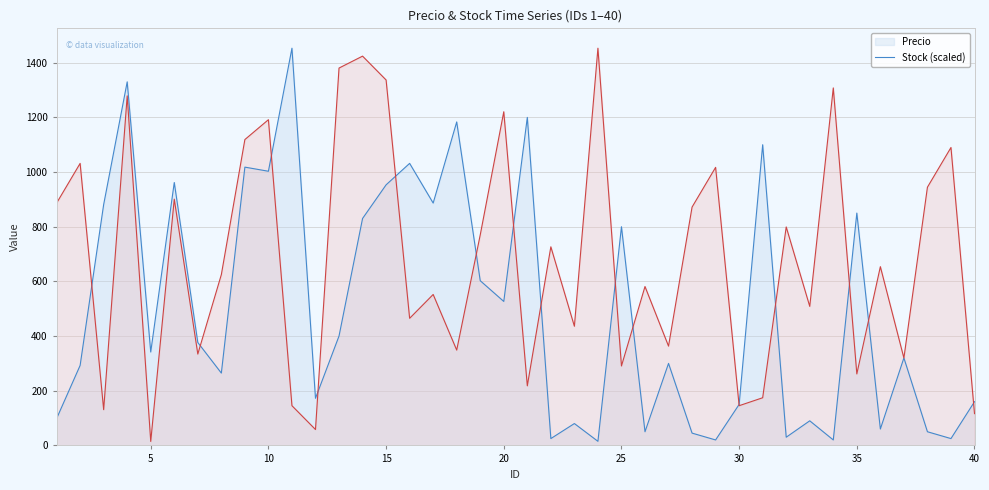

Reading left to right, transcribe all the data shown in this chart.

Precio: 1=98.2	2=292.6	3=881.1	4=1330.1	5=341.7	6=961.8	7=376.5	8=264.6	9=1018.1	10=1003.0	11=1453.2	12=172.5	13=400.1	14=830.1	15=953.3	16=1031.8	17=886.6	18=1183.4	19=602.5	20=526.7	21=1200.0	22=25.0	23=80.0	24=15.0	25=800.0	26=50.0	27=300.0	28=45.0	29=20.0	30=150.0	31=1100.0	32=30.0	33=90.0	34=20.0	35=850.0	36=60.0	37=320.0	38=50.0	39=25.0	40=160.0
Stock: 1=886.4	2=1031.7	3=130.8	4=1278.8	5=14.5	6=901.0	7=334.2	8=624.9	9=1118.9	10=1191.6	11=145.3	12=58.1	13=1380.5	14=1424.1	15=1336.9	16=465.0	17=552.2	18=348.8	19=770.2	20=1220.6	21=218.0	22=726.6	23=435.9	24=1453.2	25=290.6	26=581.3	27=363.3	28=871.9	29=1017.2	30=145.3	31=174.4	32=799.2	33=508.6	34=1307.8	35=261.6	36=653.9	37=319.7	38=944.5	39=1089.9	40=116.3